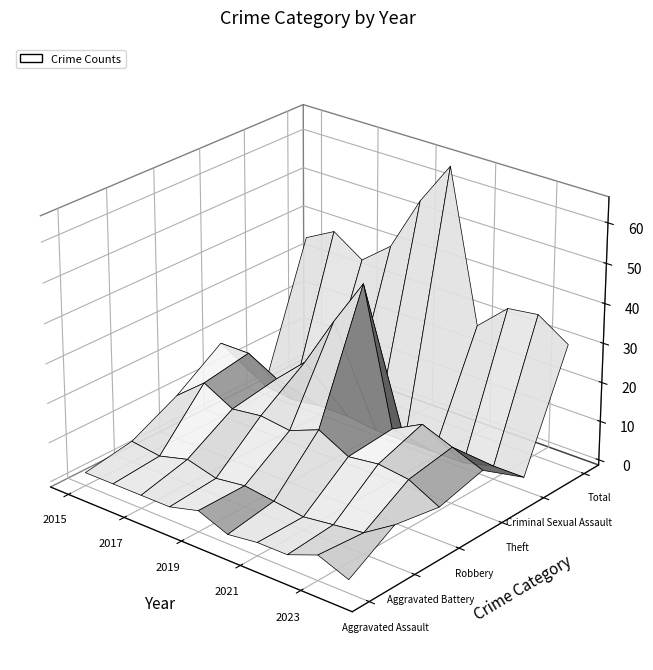

Reading left to right, transcribe all the data shown in this chart.

Aggravated Assault: 2	2	2	2	4	1	2	2	5	2
Aggravated Battery: 4	3	5	3	4	3	2	3	4	9
Robbery: 10	16	12	13	12	15	11	12	11	7
Theft: 18	18	14	21	34	46	12	16	13	10
Criminal Sexual Assault: 1	0	1	1	0	0	0	0	2	2
Total: 35	39	34	40	54	65	27	34	35	30